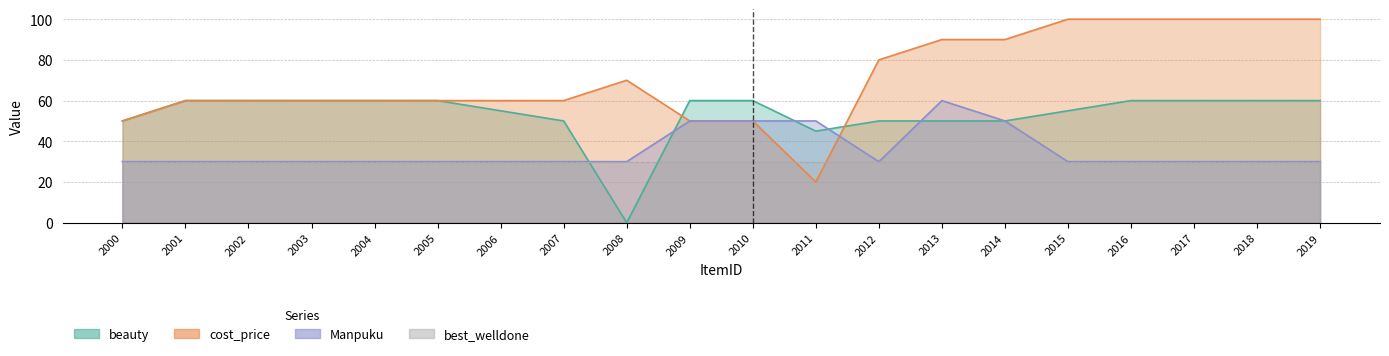

At which label is Manpuku closest to 45?

2009